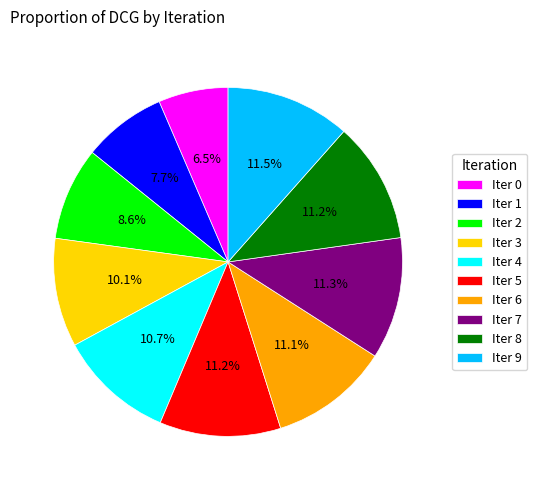

Do Iter 8 and Iter 6 together represent more than half of the pie?

No